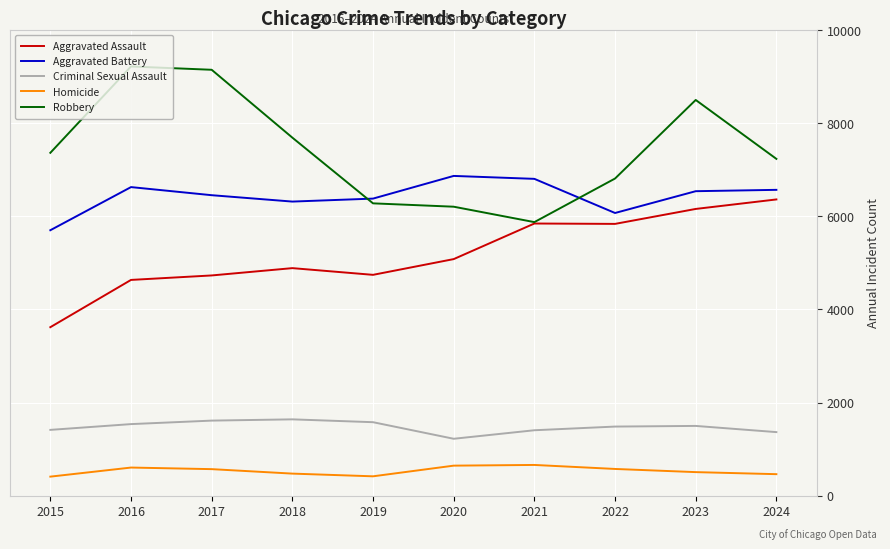

How many series are shown in this chart?

5